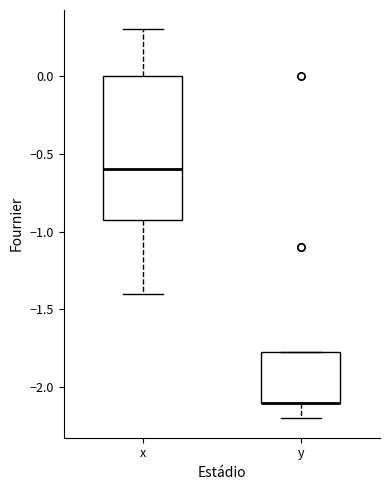

Where is the upper edge of the box for x on the y-axis? The values are not printed on the chart, so give them approximately, as read against the axis.

0.00